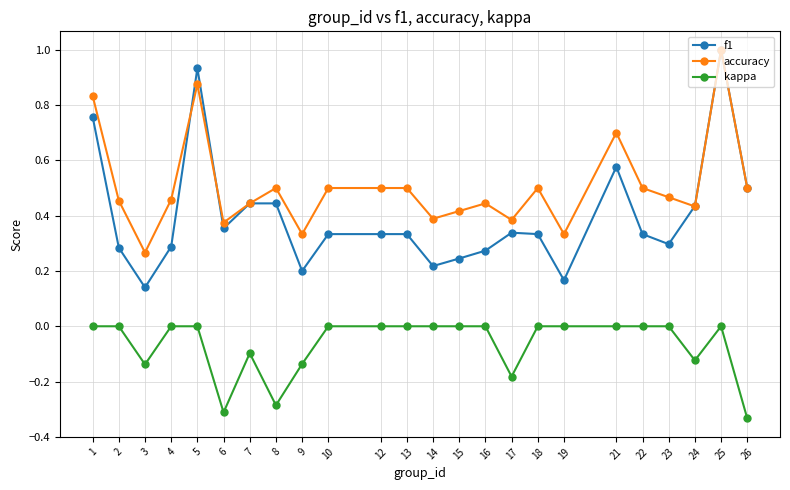

At which category does the chart reach its peak across all series?

25